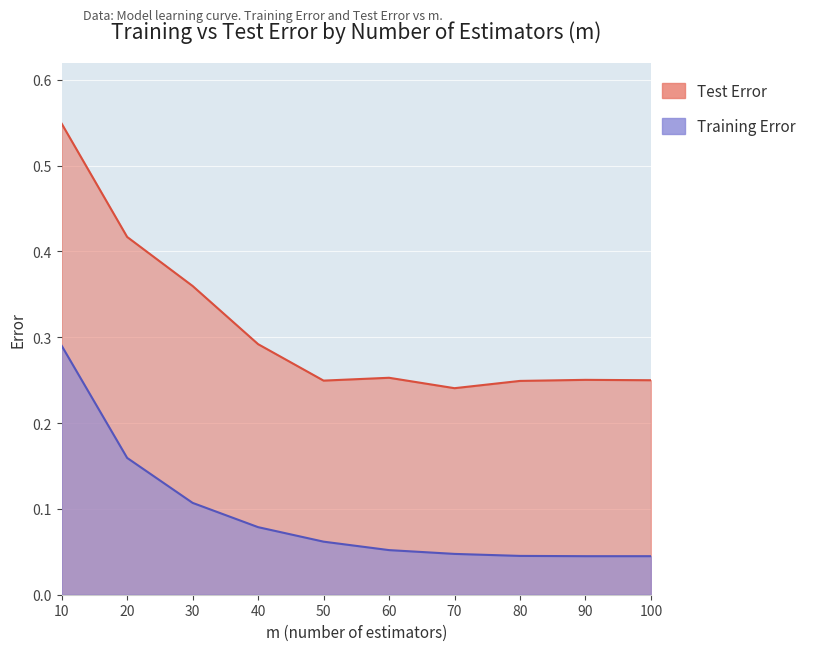

At which category is the sum across all series the highest?

10